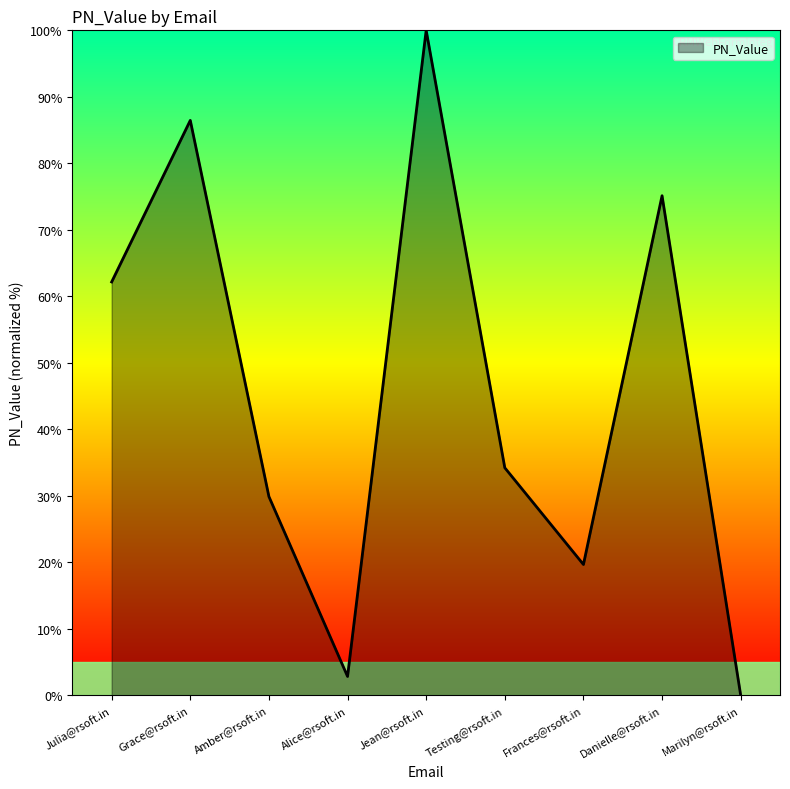

What is the greatest value displayed?

100.0